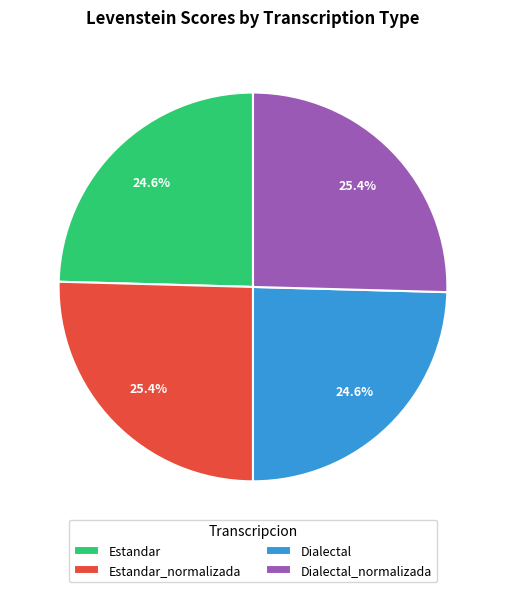

To the nearest percent, what is the combined percentage of Dialectal_normalizada and Estandar?

50%